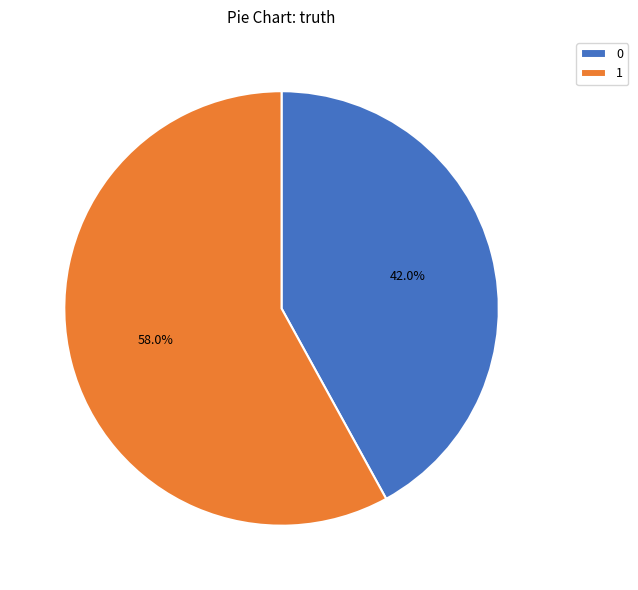

Which slice represents more than half of the pie?

1